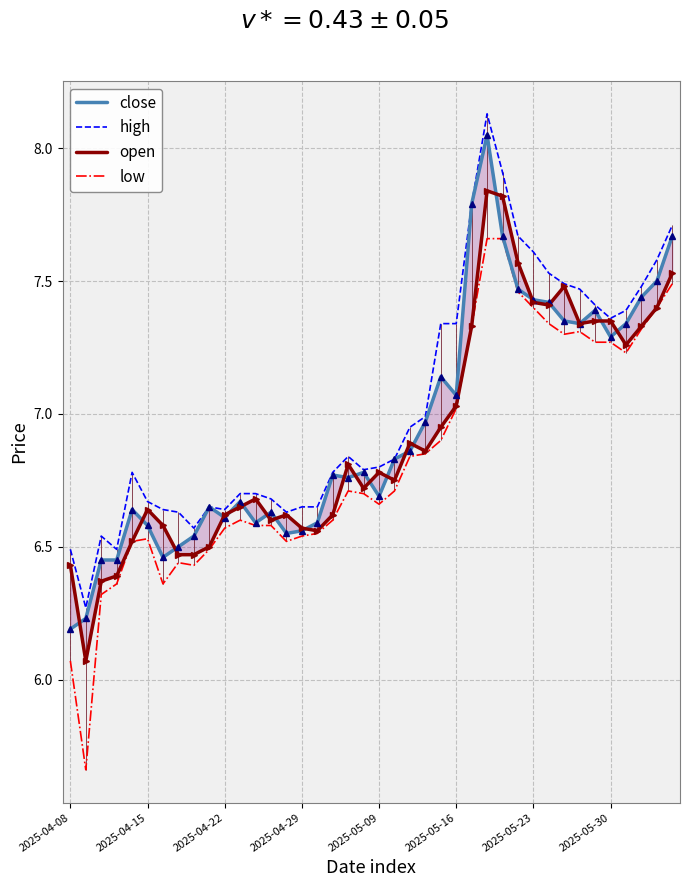

Between 17 and 23, which is larger?

23